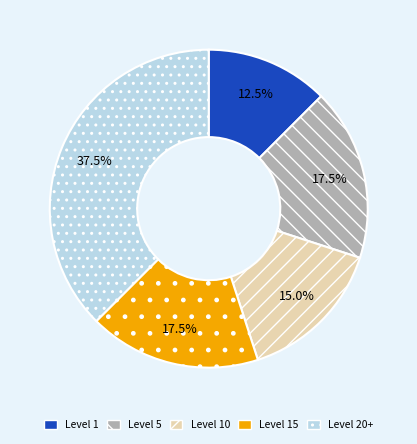

What is the smallest slice in the pie chart?

Level 1